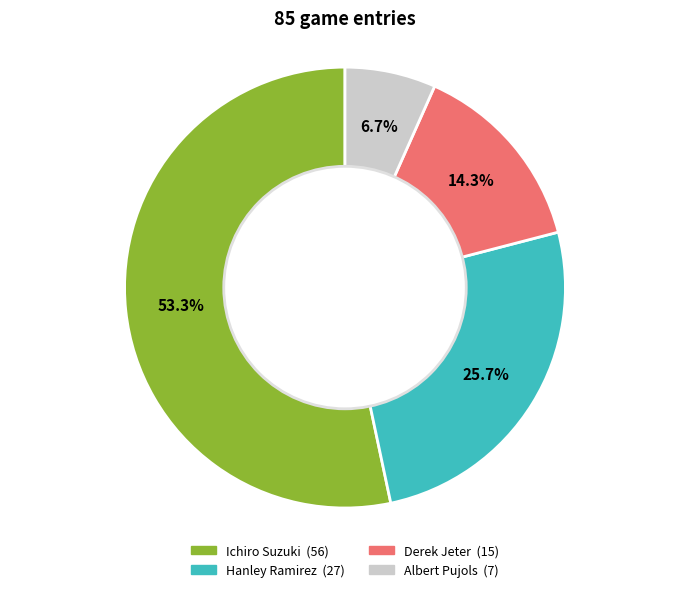

How many segments does this pie chart have?

4